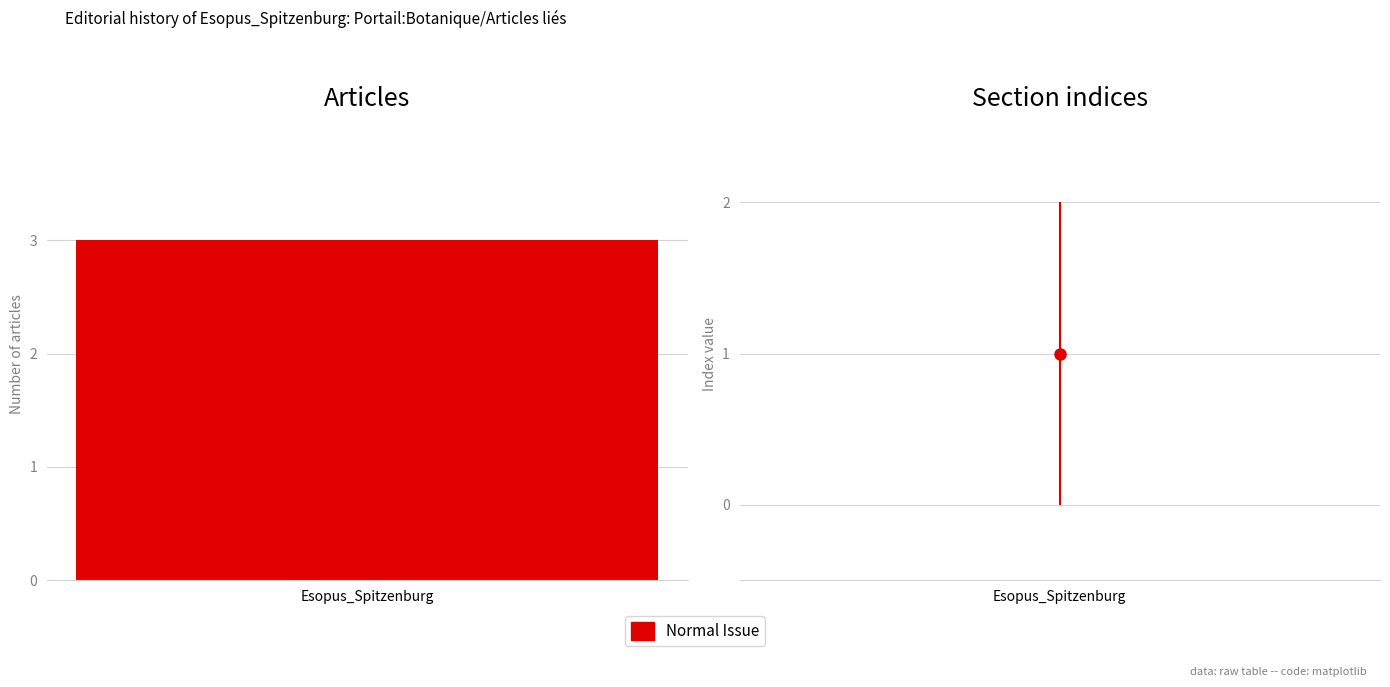

Between 1 and Esopus_Spitzenburg, which is larger?

1